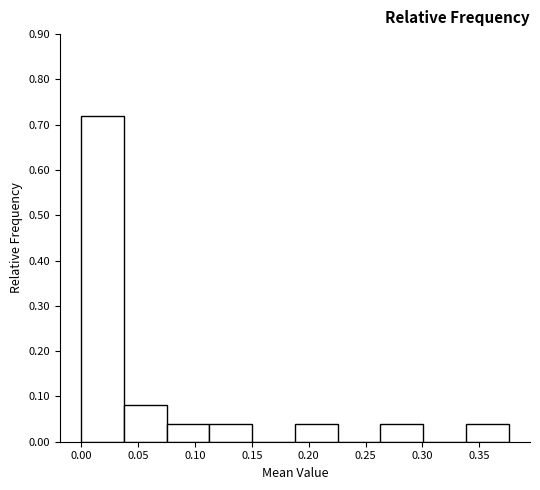

Over which range of the x-axis is the bar tallest?

0.000 to 0.040